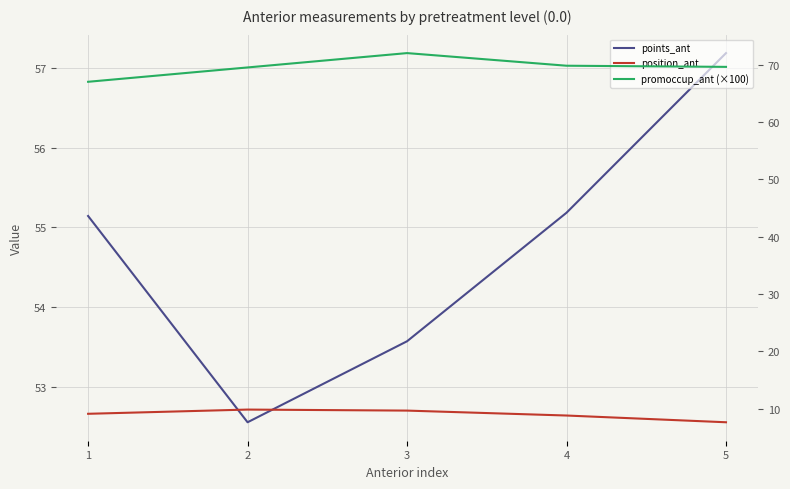

Is the value of promoccup_ant (×100) at 2 greater than the value of position_ant at 5?

Yes